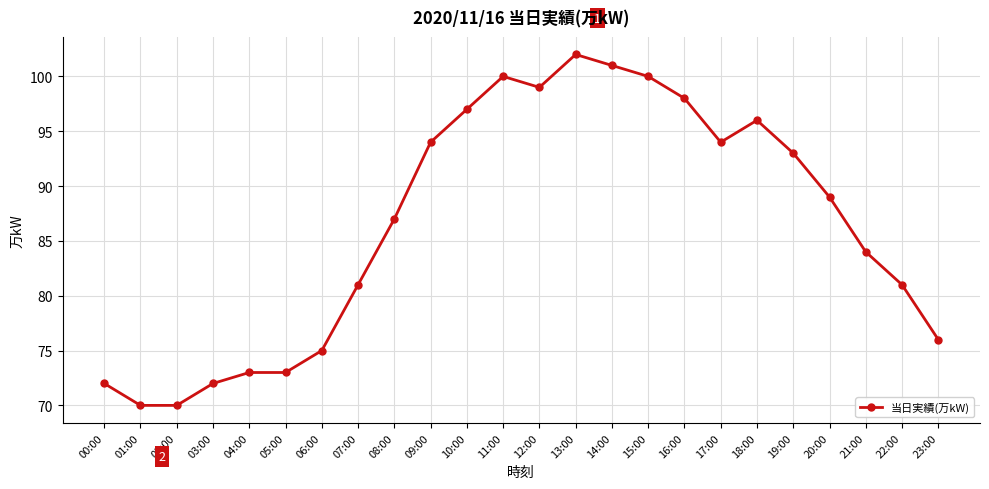

How many series are shown in this chart?

1